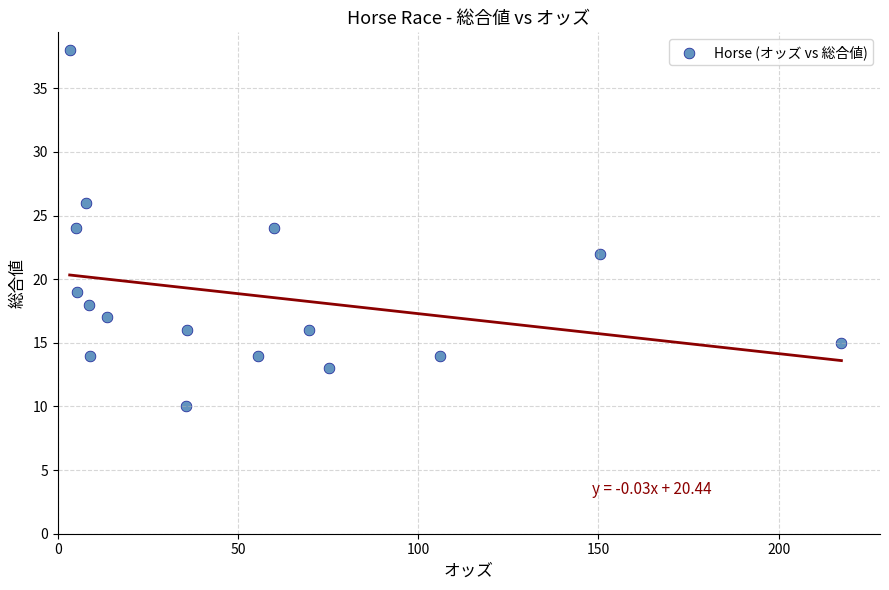

What is the range of Y values (max minus min)?

28